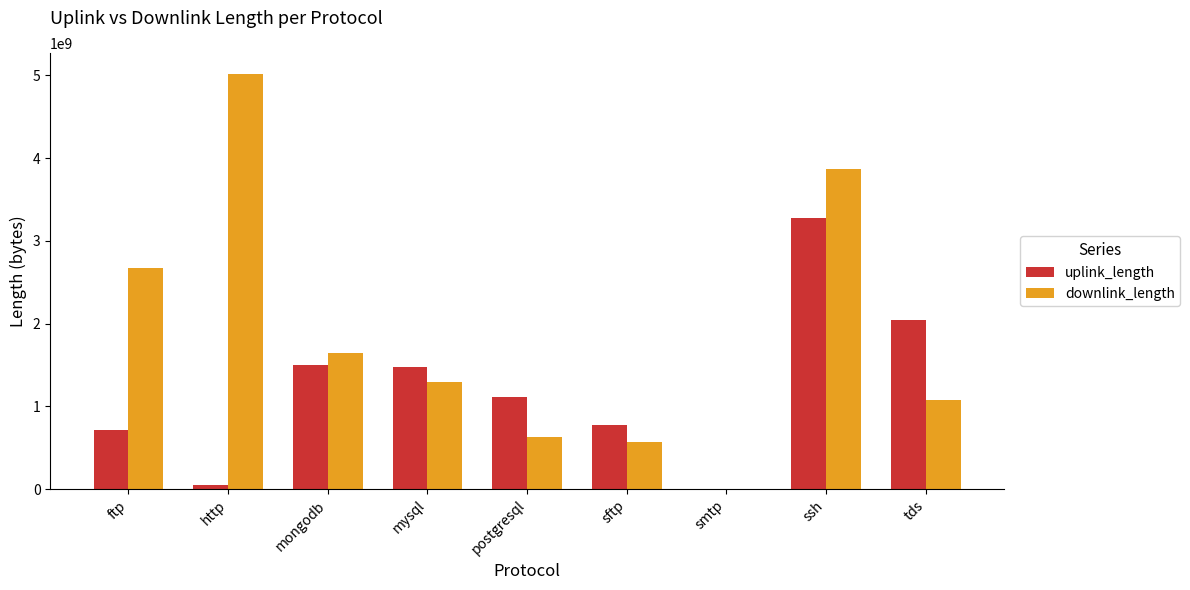

What is the greatest value displayed?

5017106960